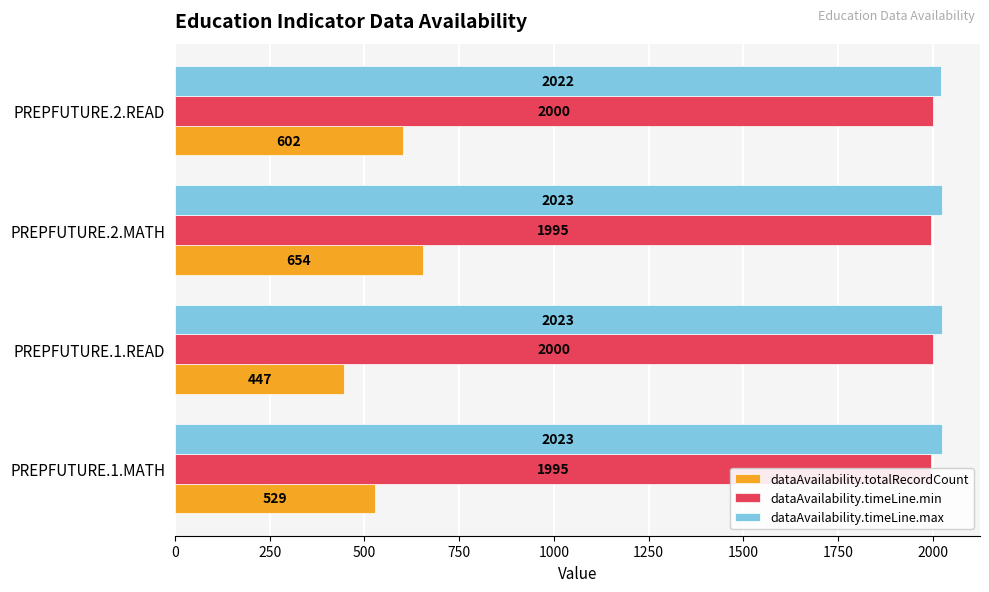

Is the value of dataAvailability.timeLine.min at PREPFUTURE.2.MATH greater than the value of dataAvailability.totalRecordCount at PREPFUTURE.1.MATH?

Yes